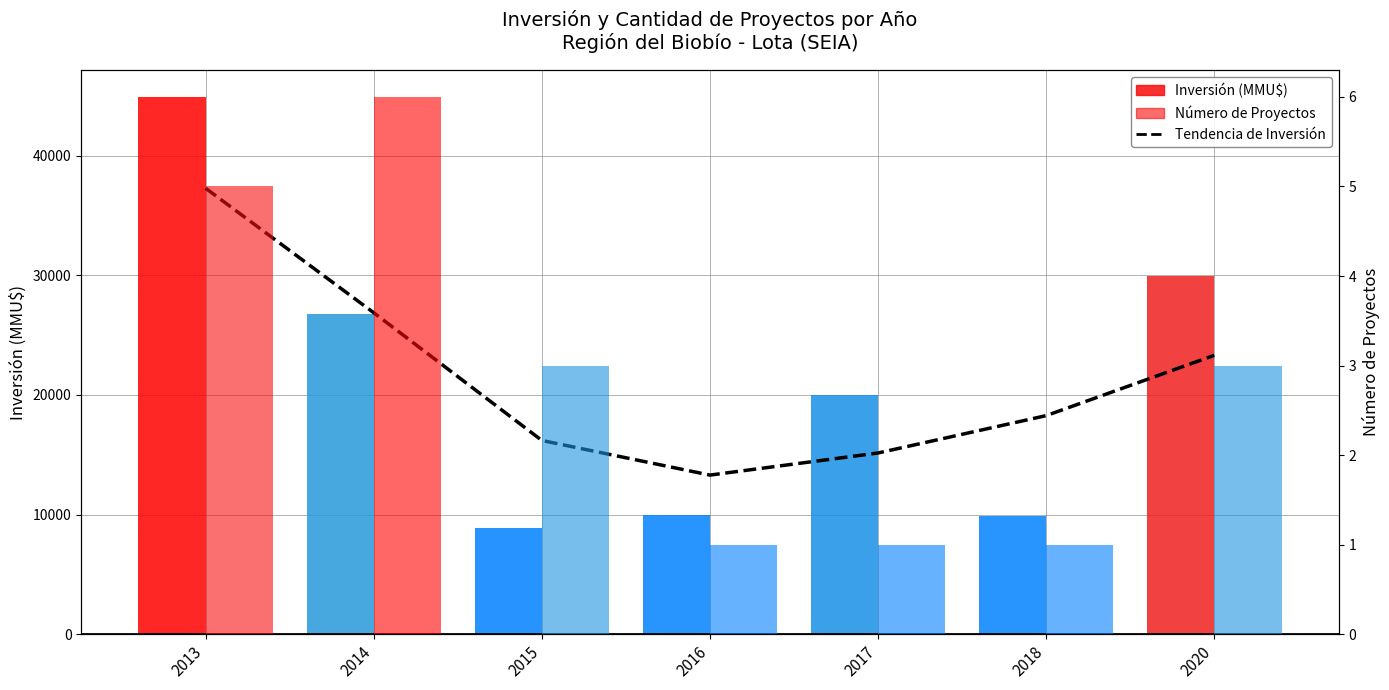

Reading left to right, transcribe all the data shown in this chart.

2013=37269.5	2014=26865.9	2015=16193.6	2016=13299.3	2017=15147.2	2018=18268.9	2020=23309.6